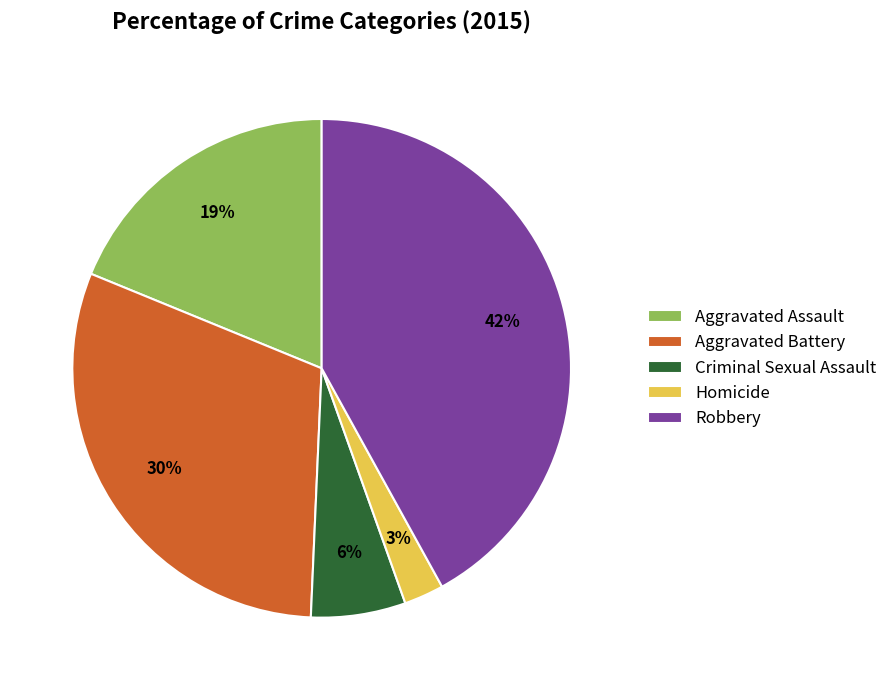

To the nearest percent, what percentage of the pie is Aggravated Assault?

19%